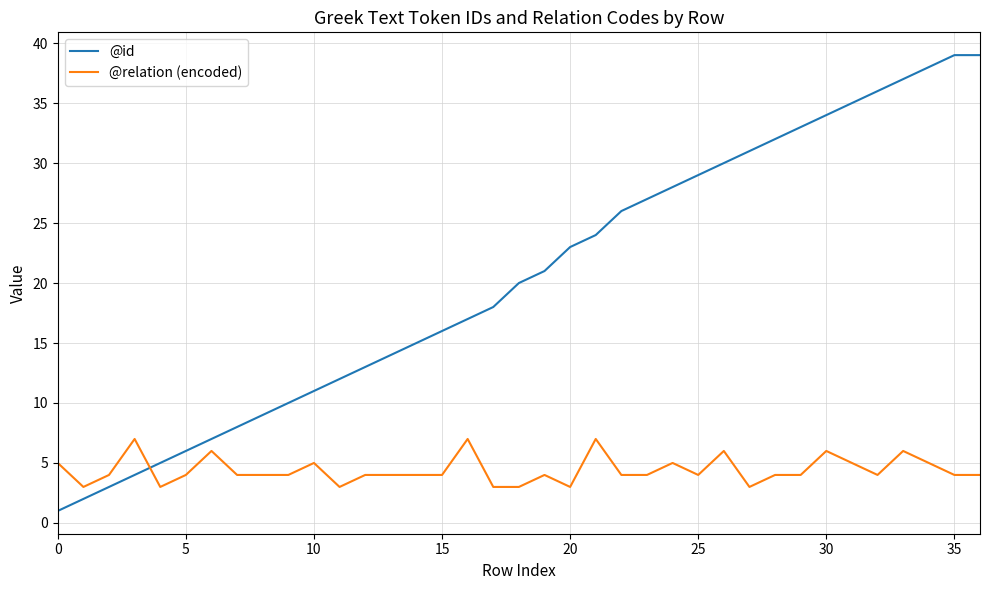

What is the highest value of the @id series?

39